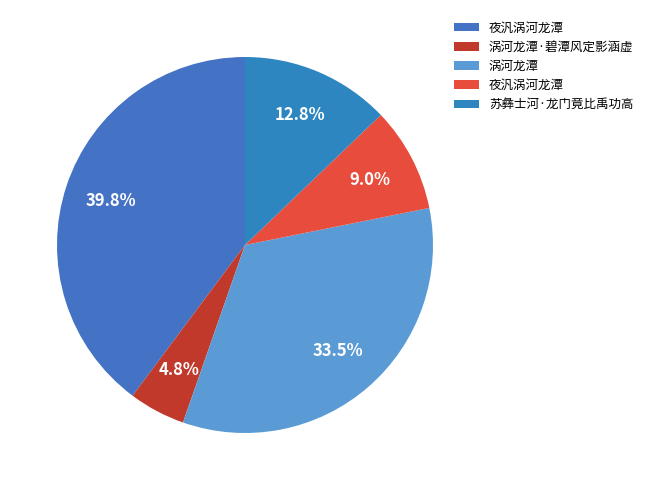

Which slice is the largest?

夜汎涡河龙潭